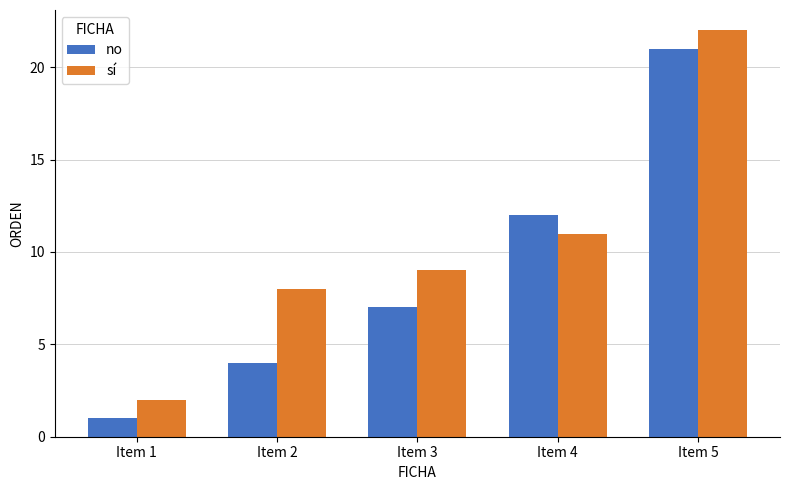

Which category has the lowest value in the sí series?

Item 1